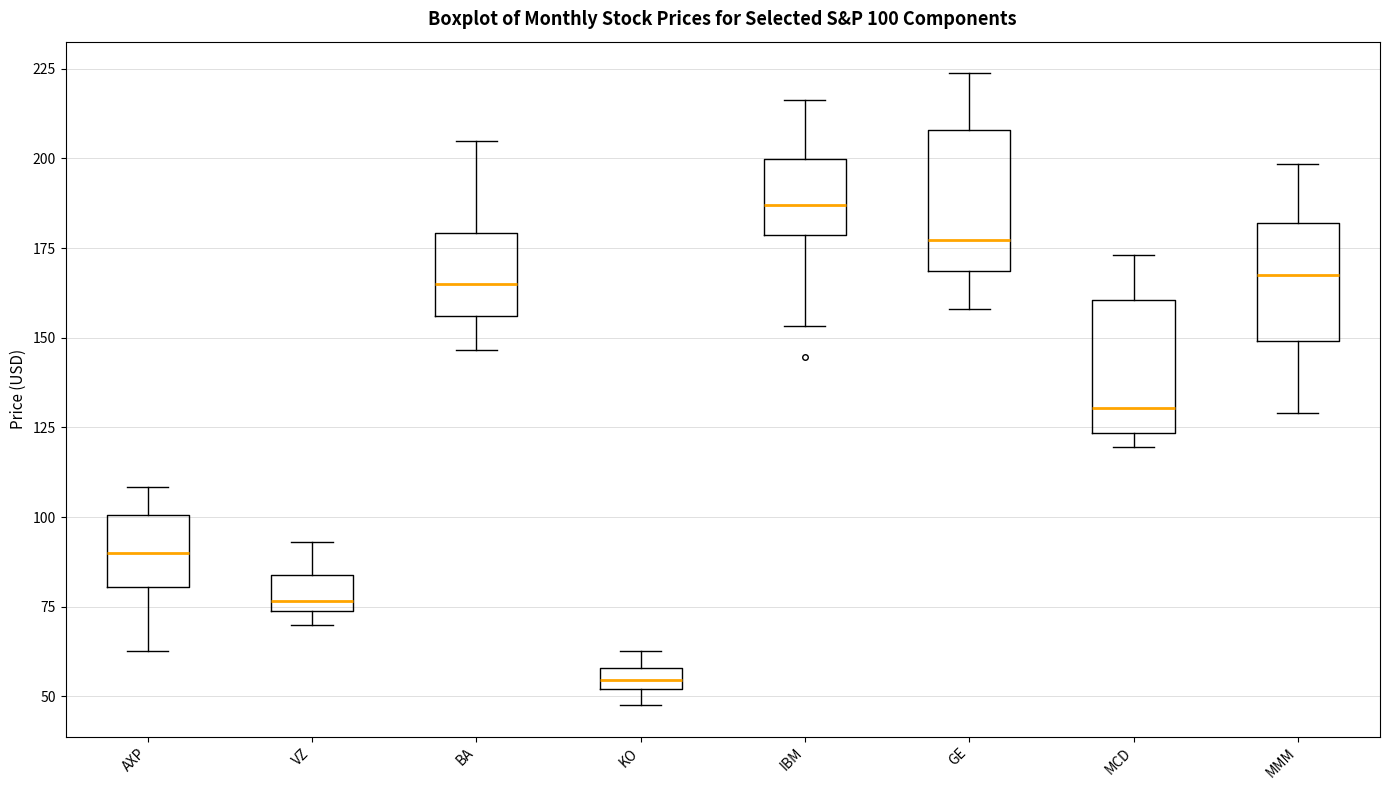

Which box's median line is the highest?

IBM